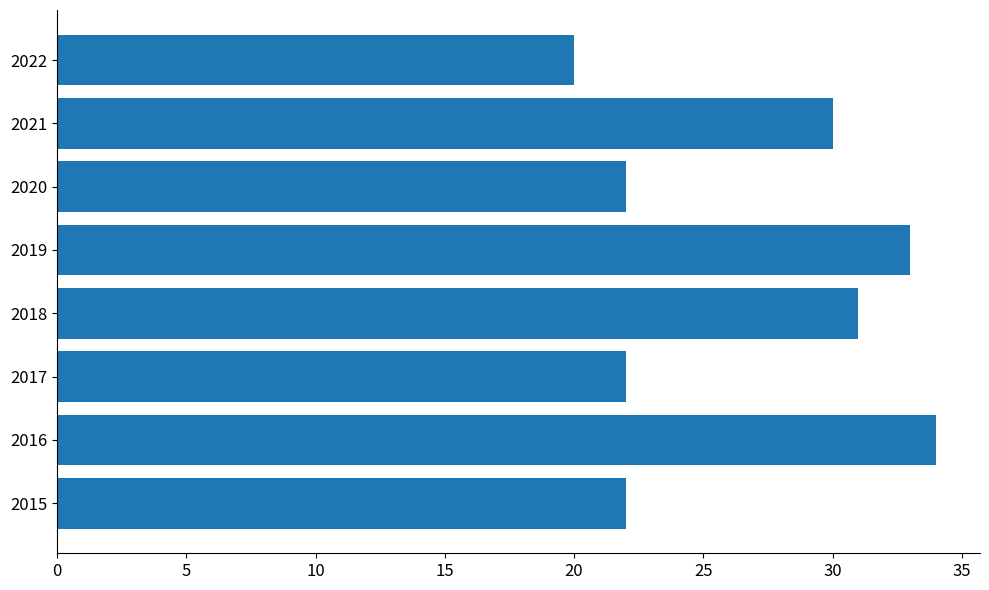

Reading top to bottom, transcribe all the data shown in this chart.

20	30	22	33	31	22	34	22